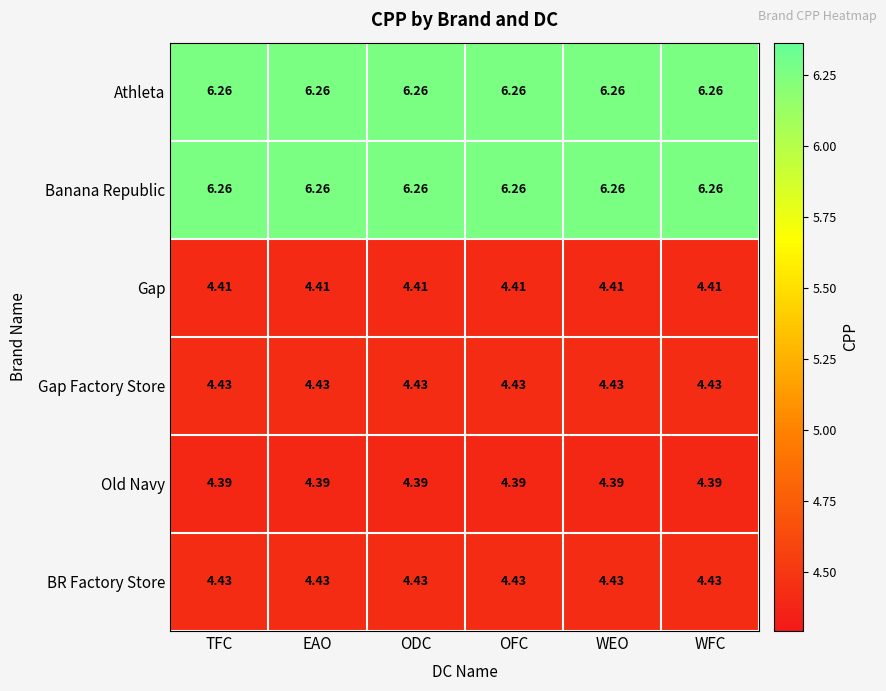

What is the spread (max minus min) of values at WFC?

1.9